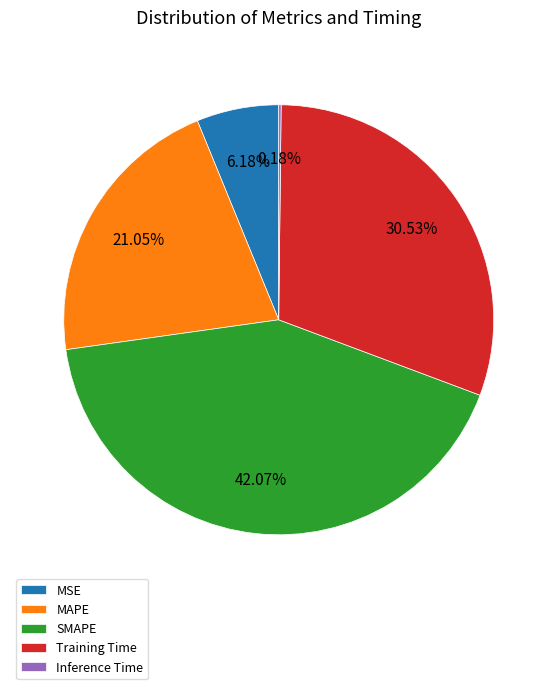

Is there any slice that represents more than half of the pie?

No